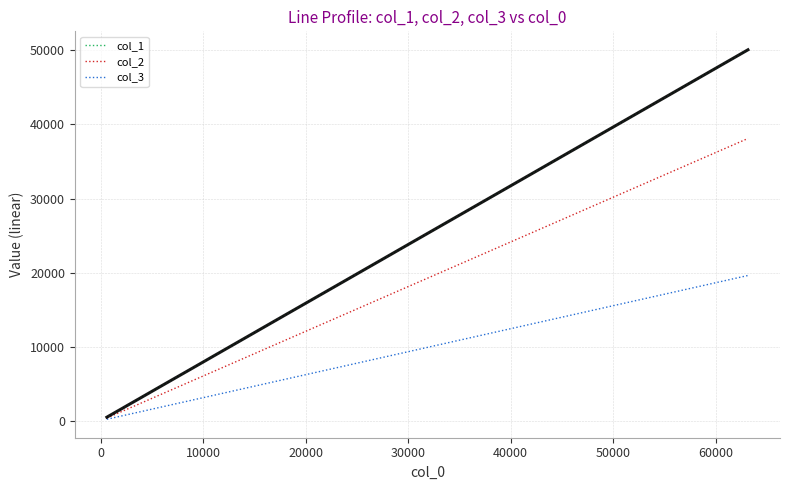

Which series has the widest spread of values?

col_1